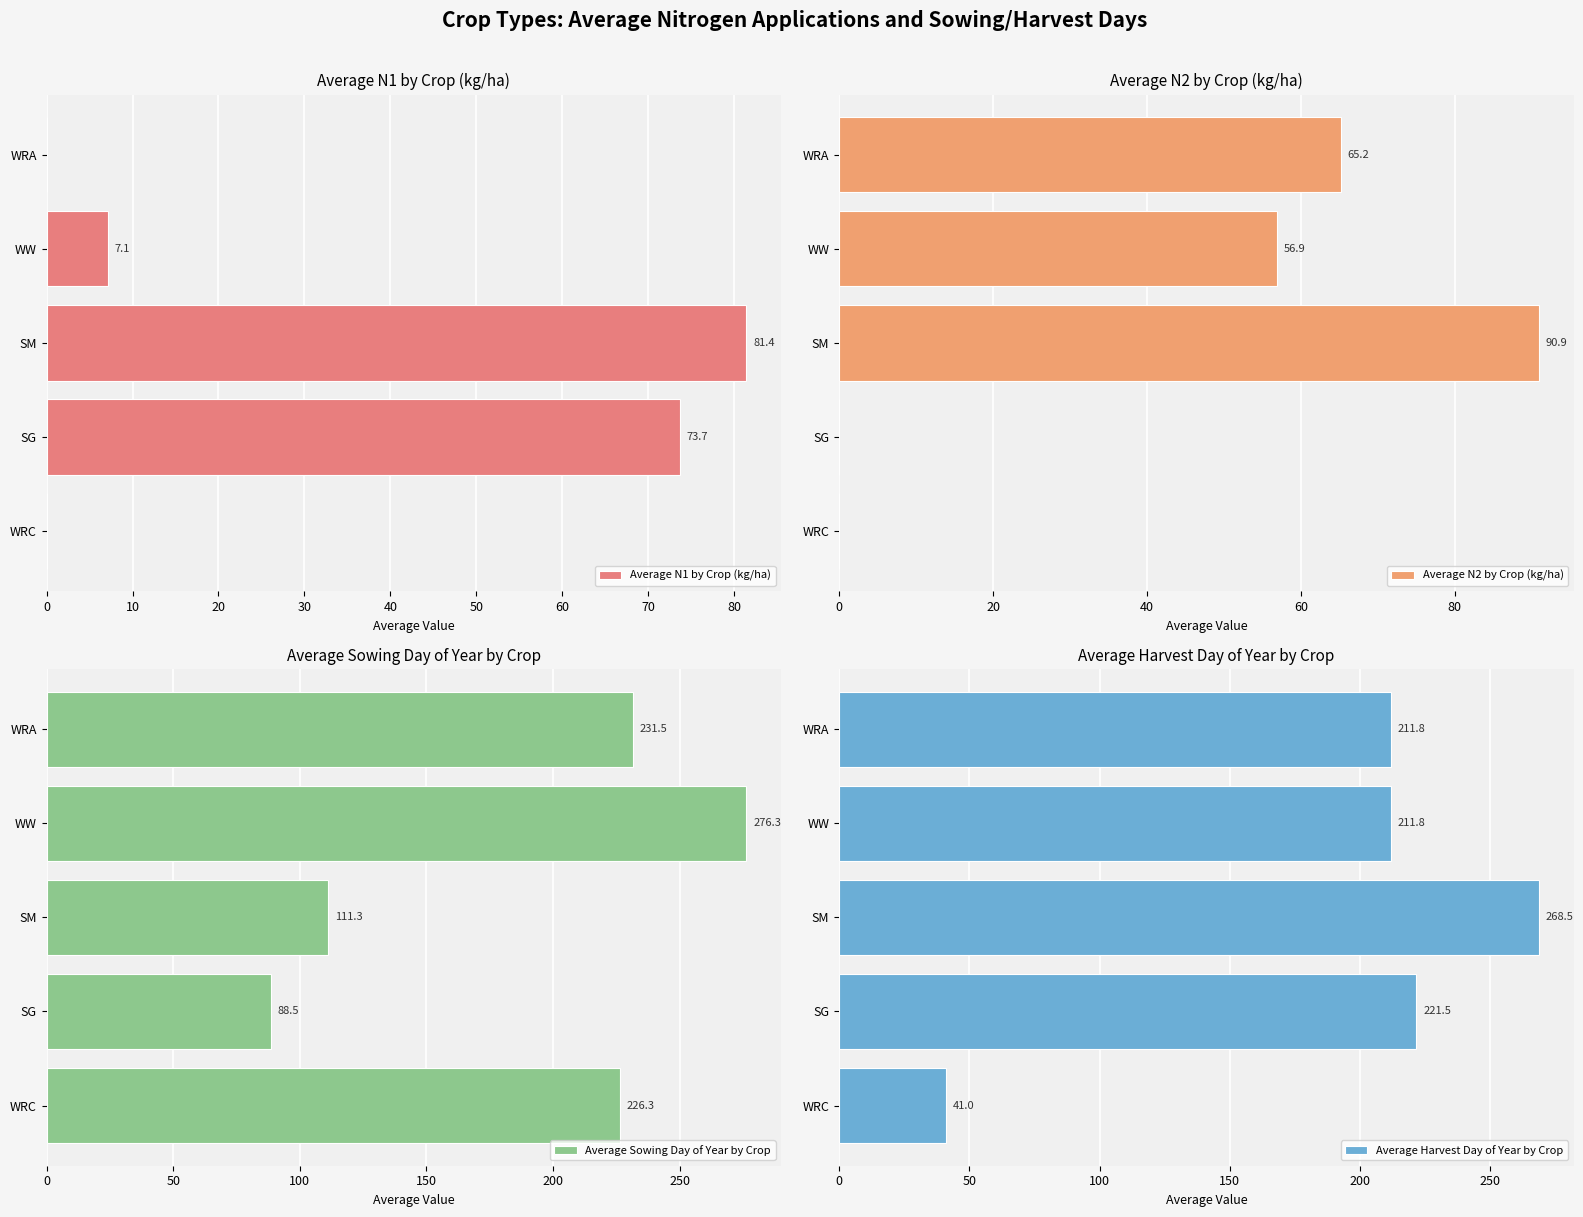

Where is Average Sowing Day of Year by Crop nearest to the value 182?

WRC